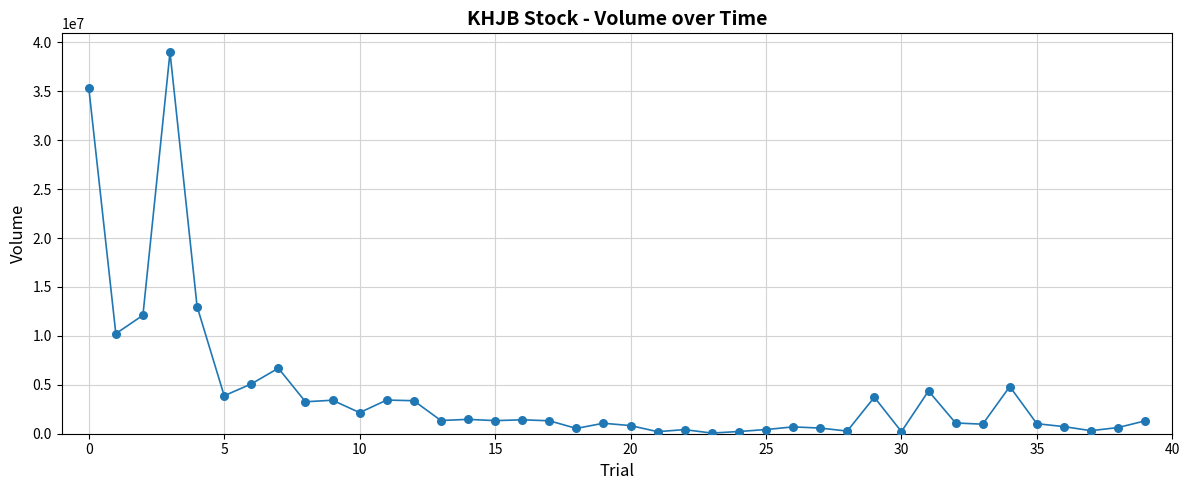

What is the range of Y values (max minus min)?

38906300